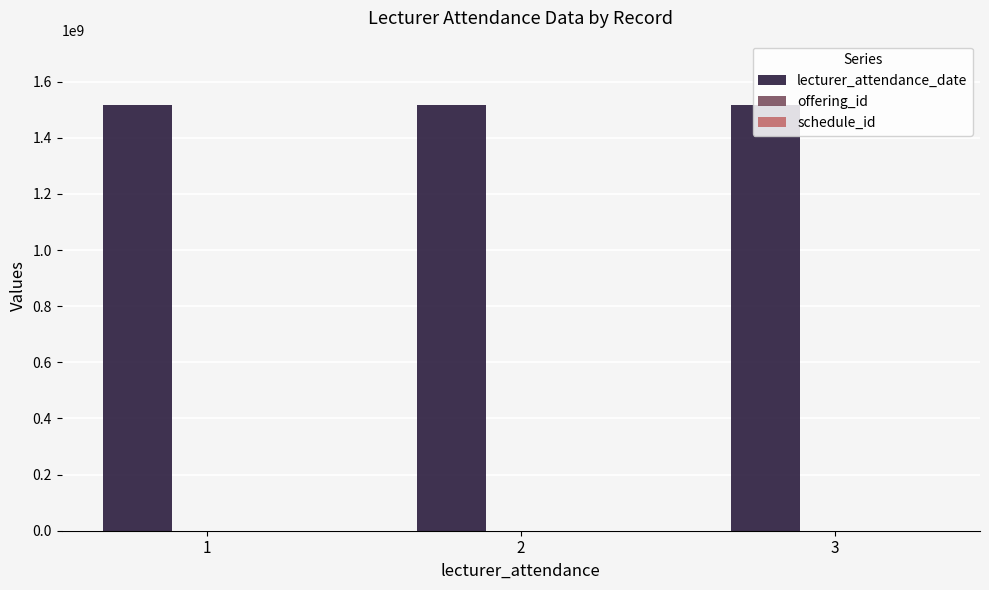

What is the sum of all lecturer_attendance_date values?

4554191100